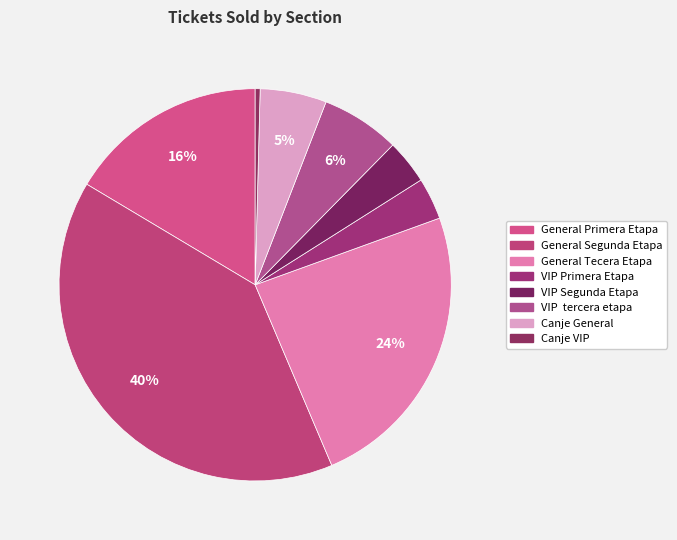

Is there any slice that represents more than half of the pie?

No